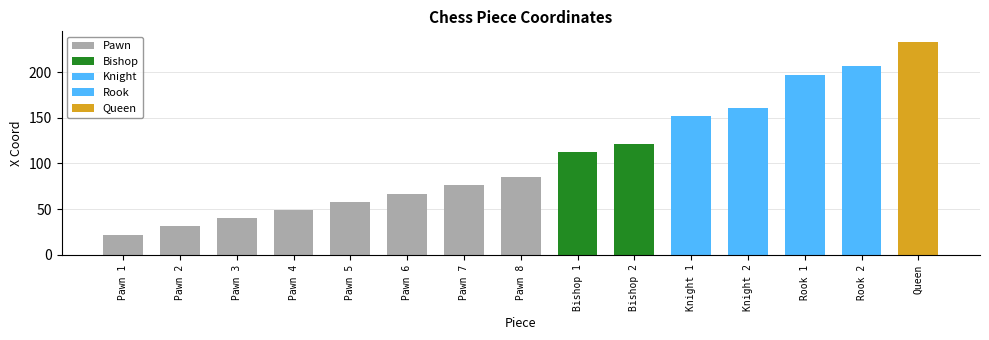

At which label is the value closest to 127?

Bishop 2